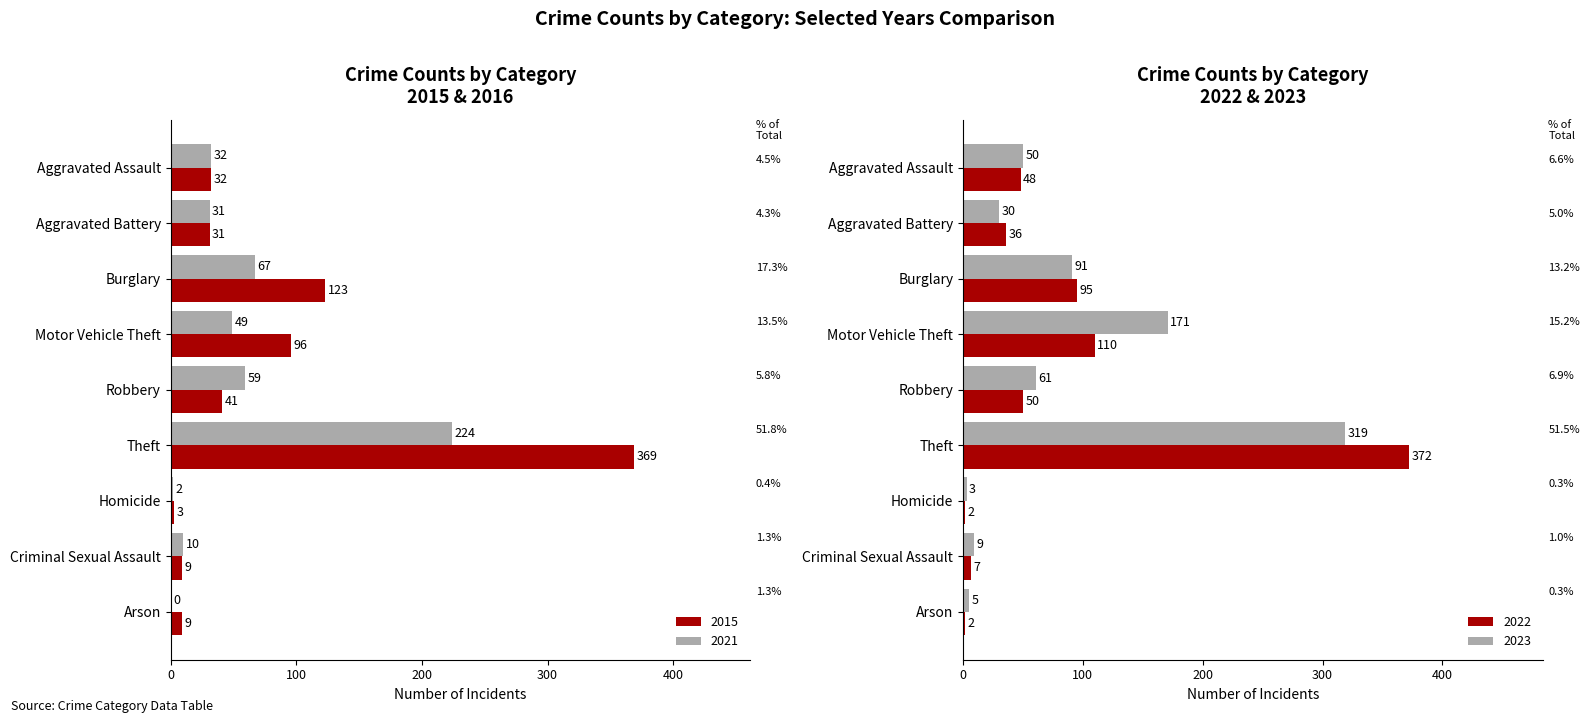

What is the label of the 7th bar from the left?

Homicide